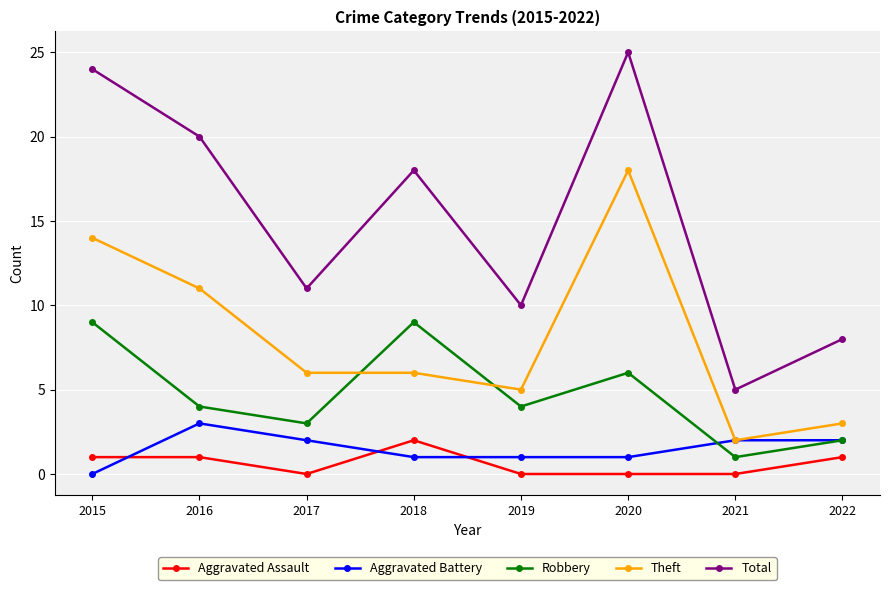

Rank the categories by Total value from lowest to highest.

2021, 2022, 2019, 2017, 2018, 2016, 2015, 2020